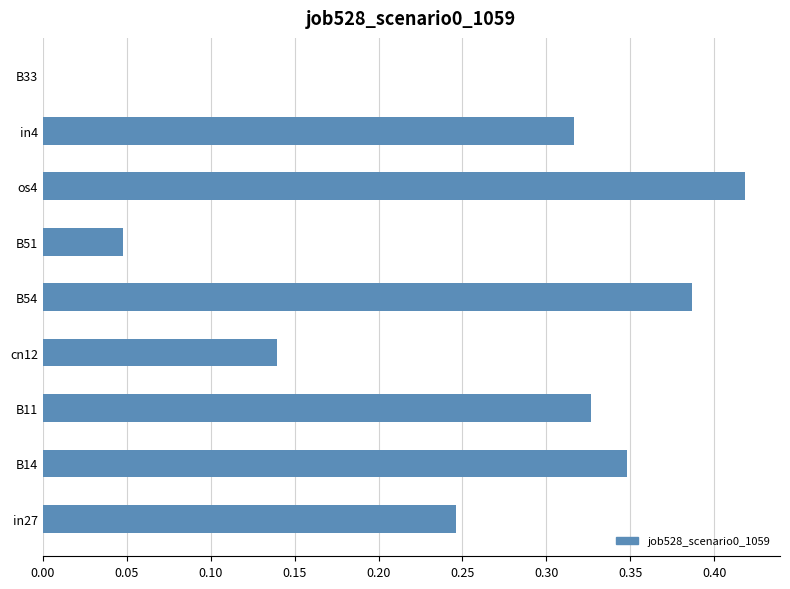

Which label corresponds to the largest value in the chart?

os4